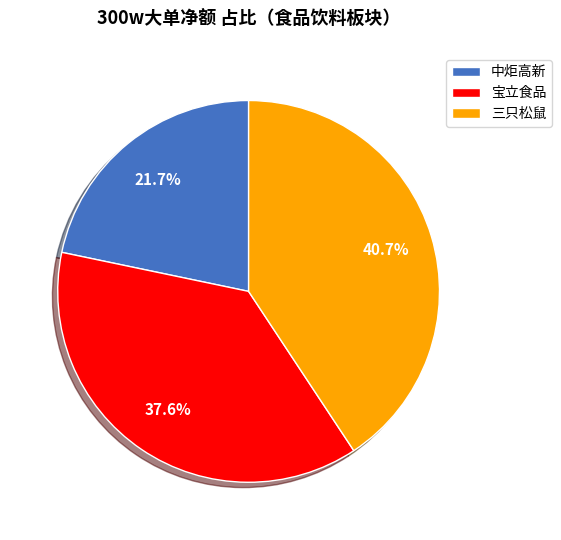

Which slice is the smallest?

中炬高新